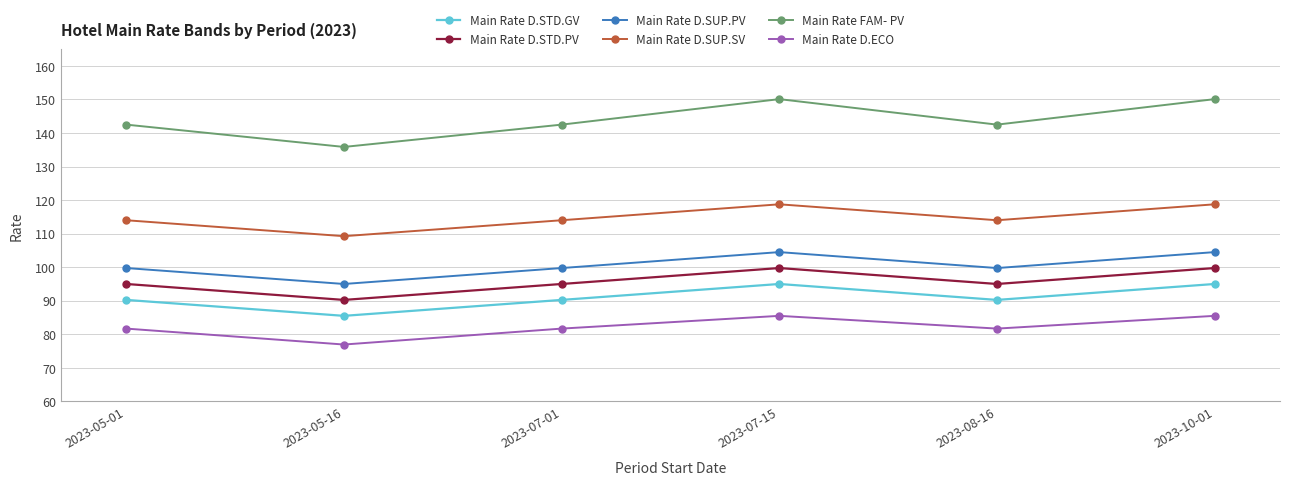

The Main Rate D.STD.GV series shows 90.2 at 2023-07-01. True or false?

True